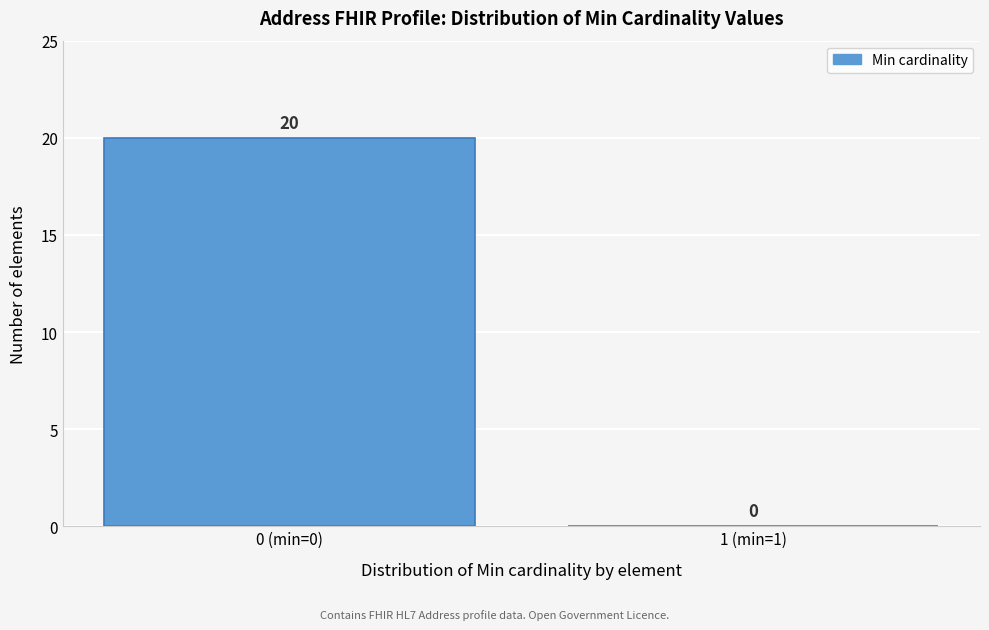

Reading right to left, extract all data points from this chart.

1 (min=1)=0	0 (min=0)=20